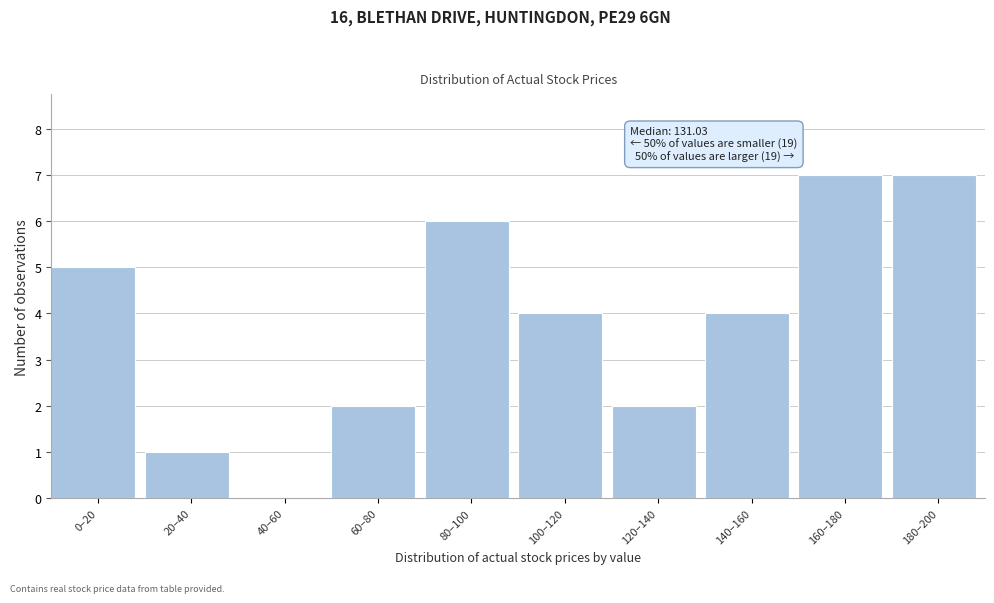

Reading left to right, list all the values displayed in this chart.

0–20=5	20–40=1	40–60=0	60–80=2	80–100=6	100–120=4	120–140=2	140–160=4	160–180=7	180–200=7